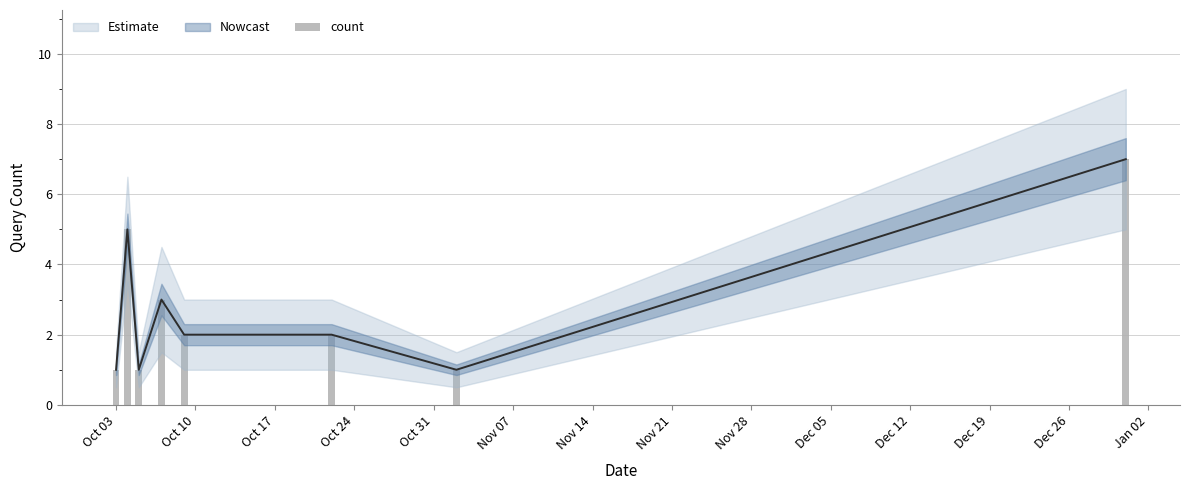

What is the maximum value shown in the chart?

7